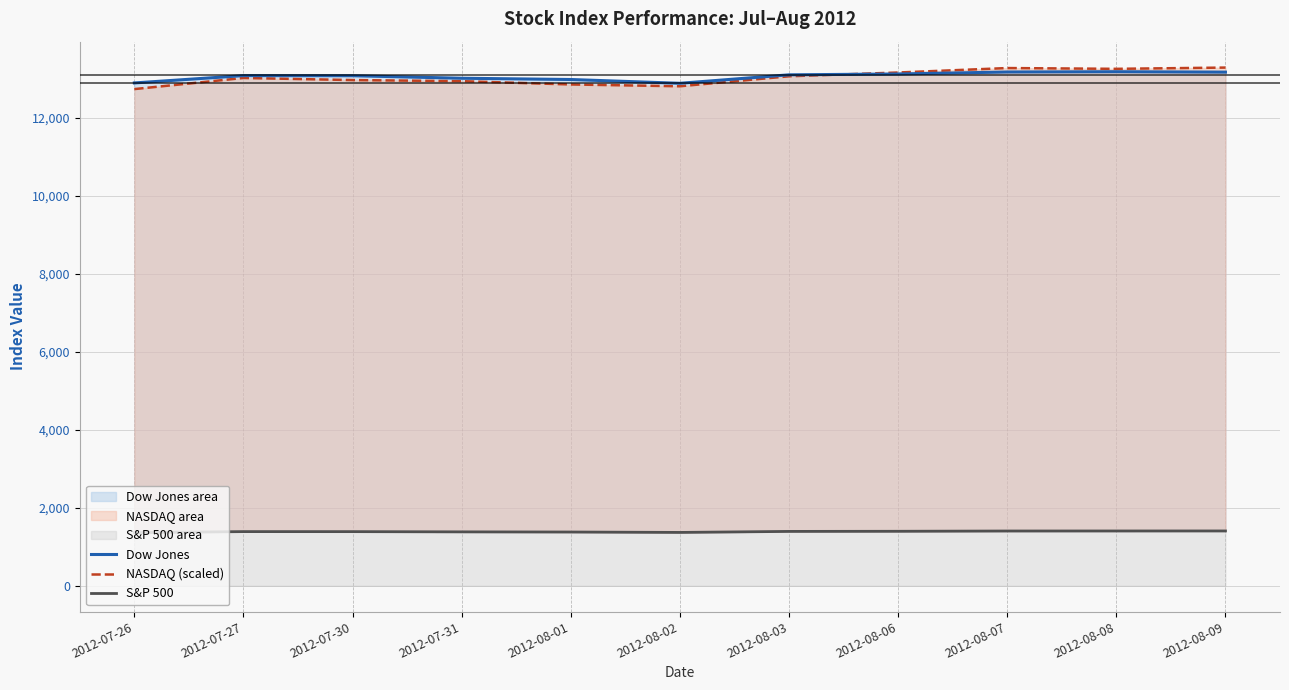

Which series has the largest range (max minus min)?

NASDAQ (scaled)